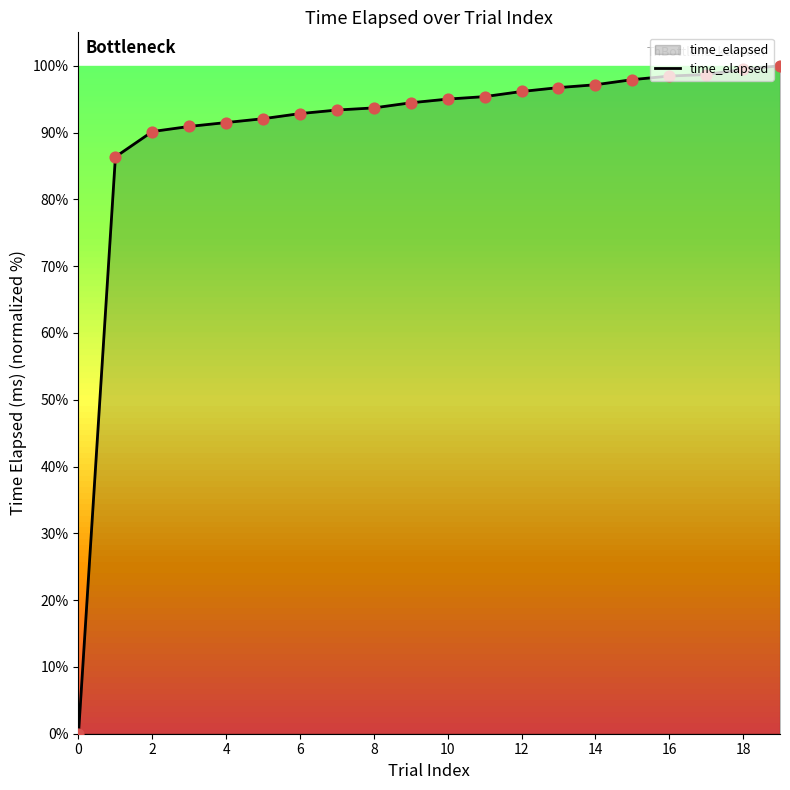

What is the maximum value shown in the chart?

100.0